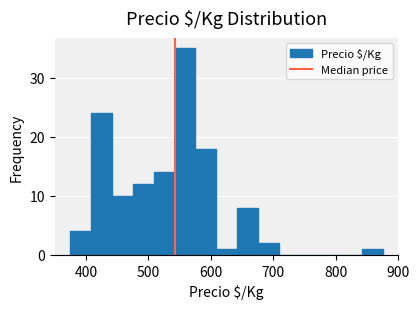

Read against the x-axis, roughly where is the centre of the tallest bar?

560